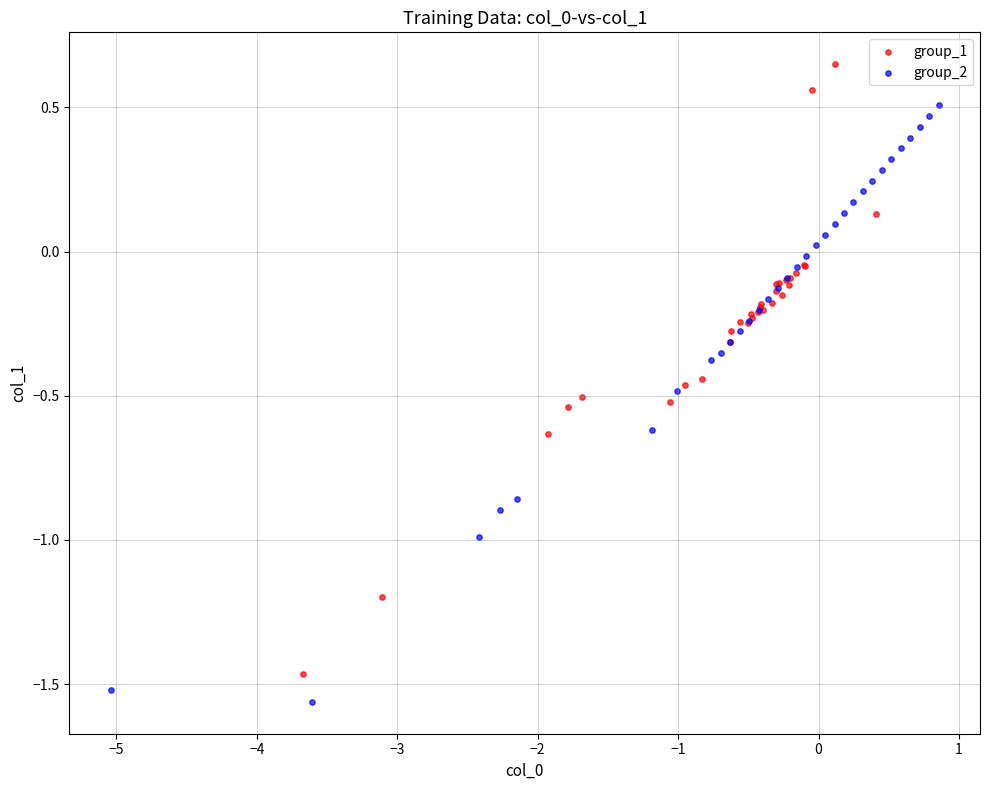

Which series reaches the maximum Y coordinate?

group_1